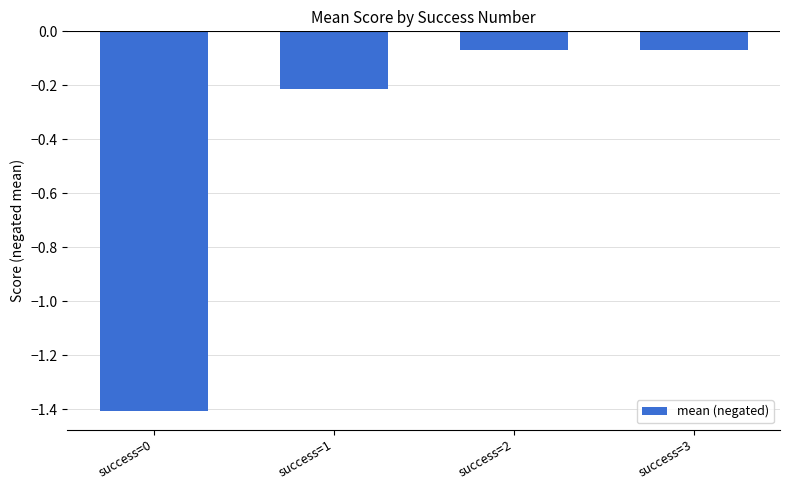

What is the sum of the values at success=0 and success=1?

-1.6